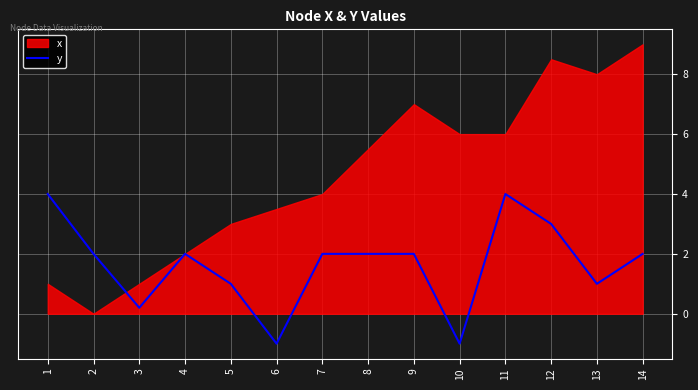

What is the lowest value of the y series?

-1.0